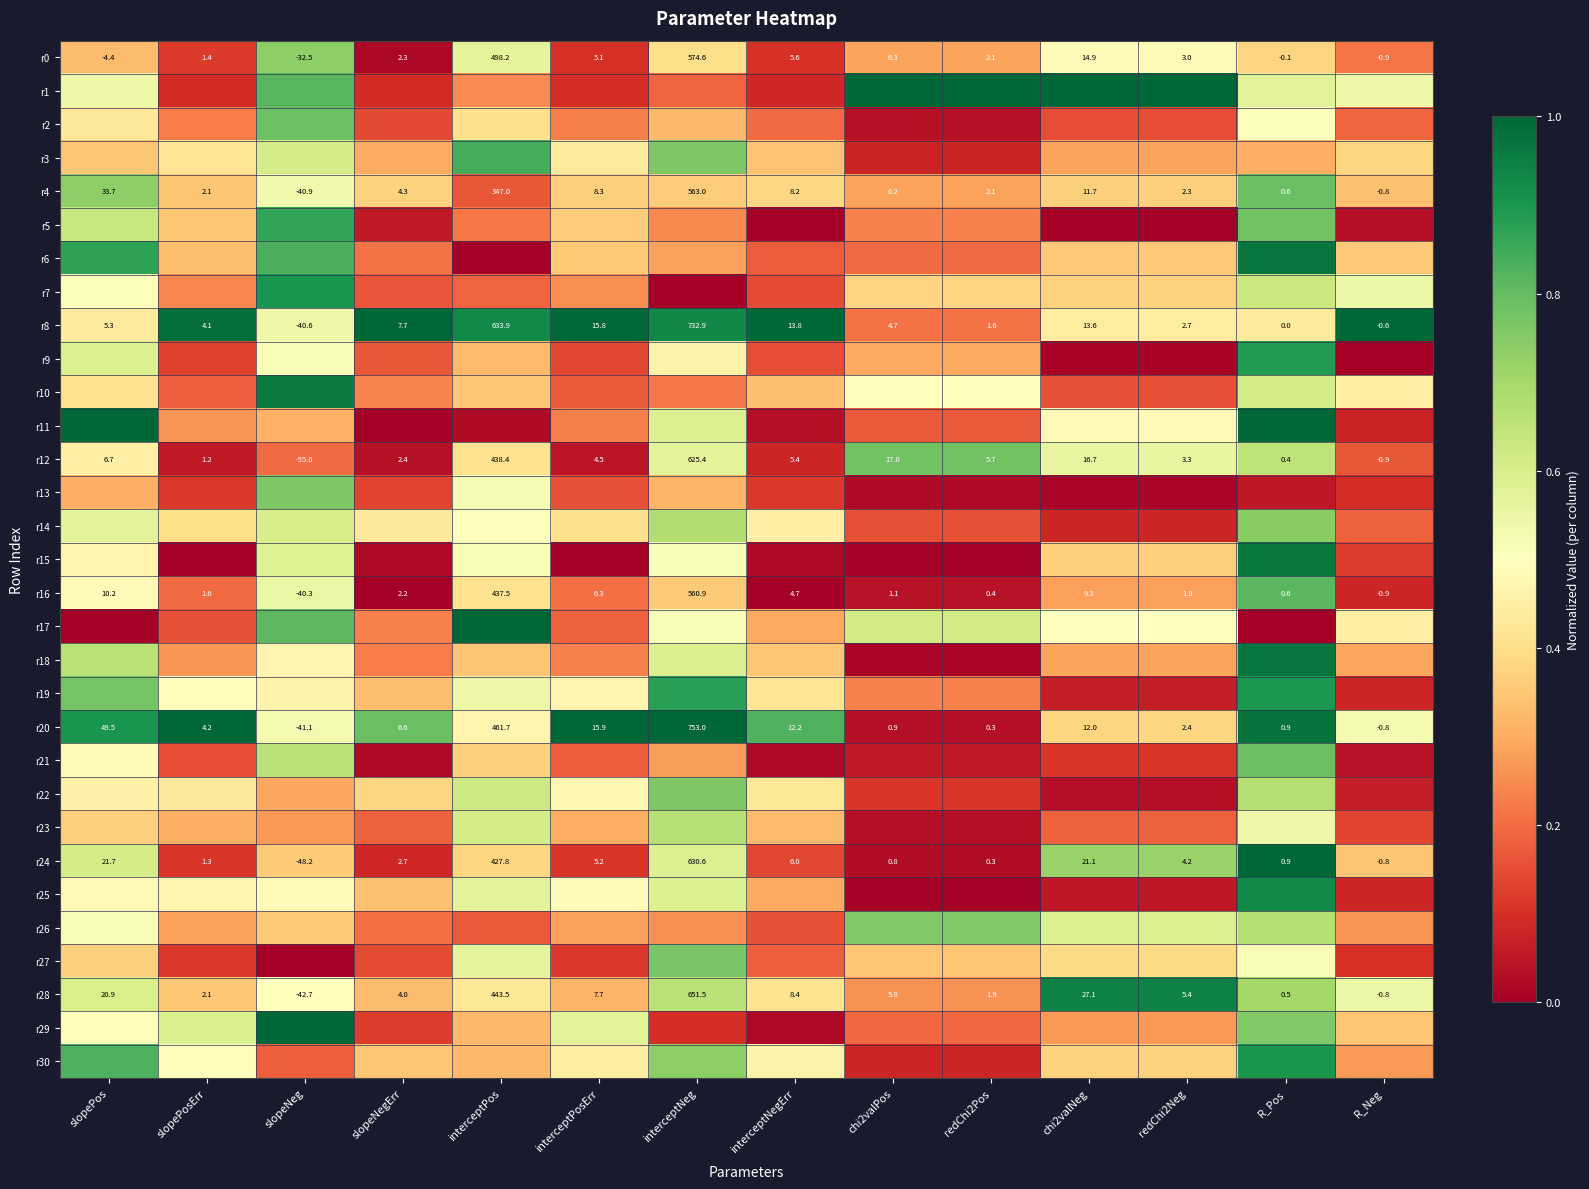

True or false: r28 has a value of 0.1 at chi2valPos.

False